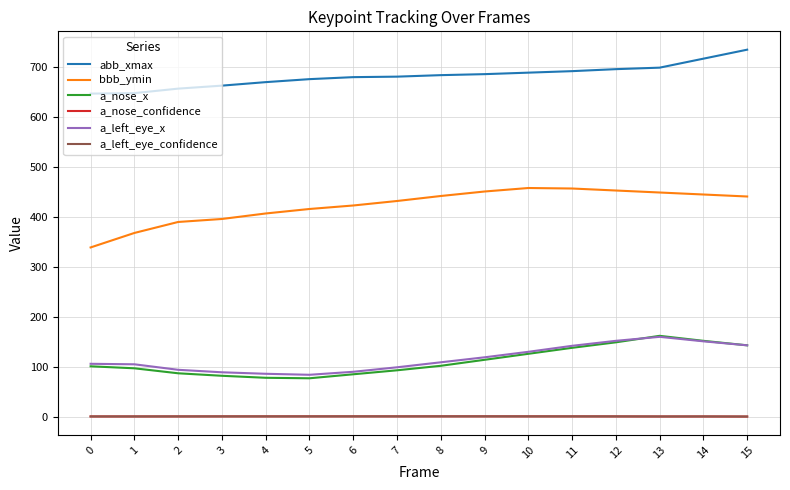

Is the value of a_nose_x at 14 greater than the value of a_left_eye_x at 13?

No